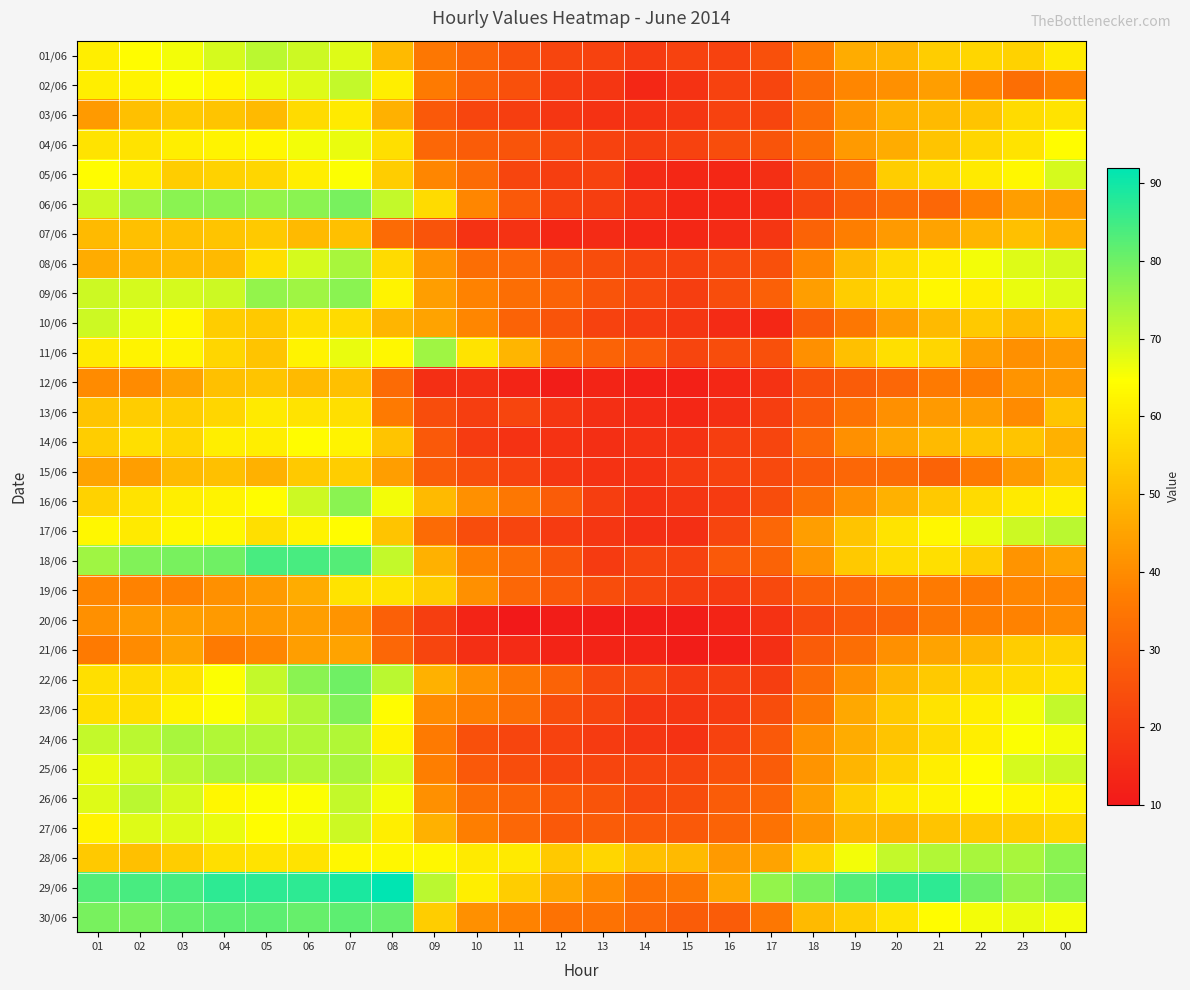

What is the difference between the highest and lowest values at 15?

39